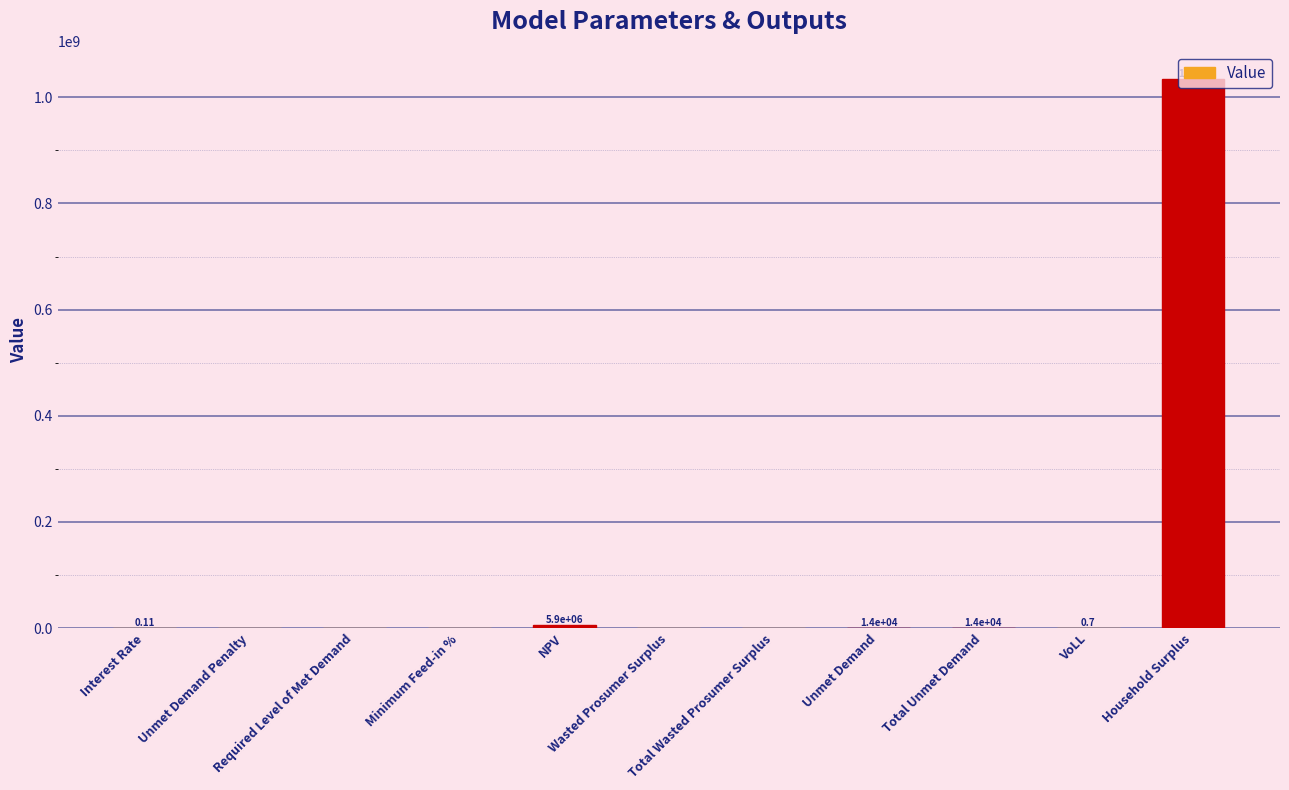

Reading left to right, what are all the values shown in this chart?

Interest Rate=0.1	Unmet Demand Penalty=0.0	Required Level of Met Demand=0.0	Minimum Feed-in %=0.0	NPV=5940372.8	Wasted Prosumer Surplus=0.0	Total Wasted Prosumer Surplus=0.0	Unmet Demand=14087.5	Total Unmet Demand=14087.5	VoLL=0.7	Household Surplus=1034965453.2